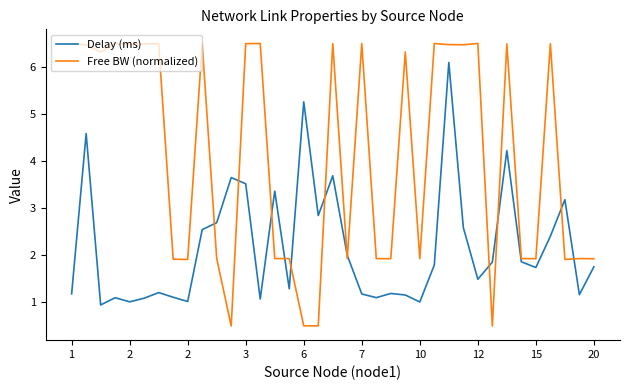

Which series has the widest spread of values?

Free BW (normalized)